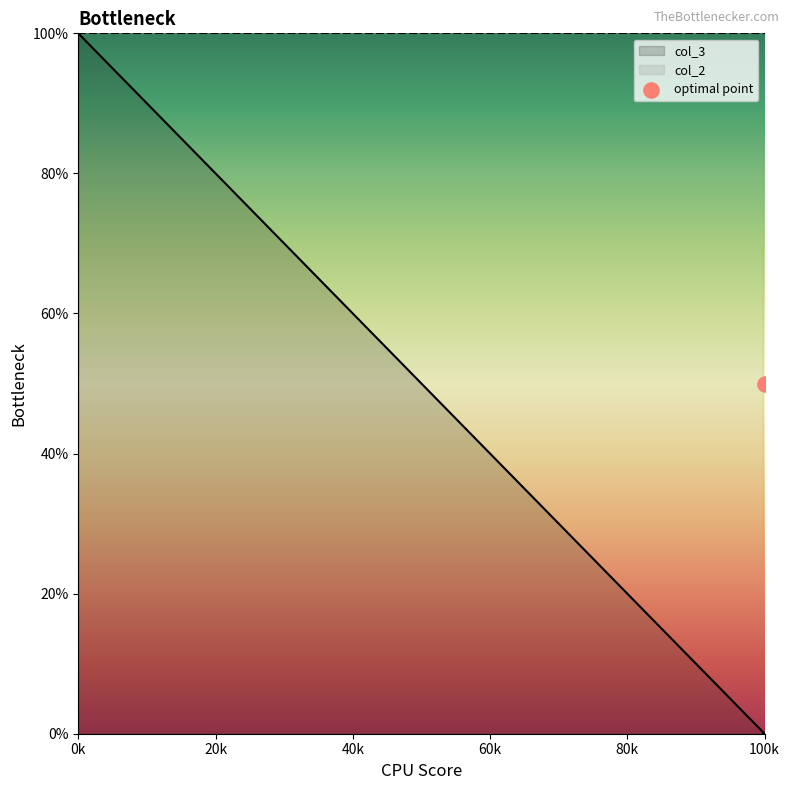

True or false: col_3 has a value of 100 at 0k.

True